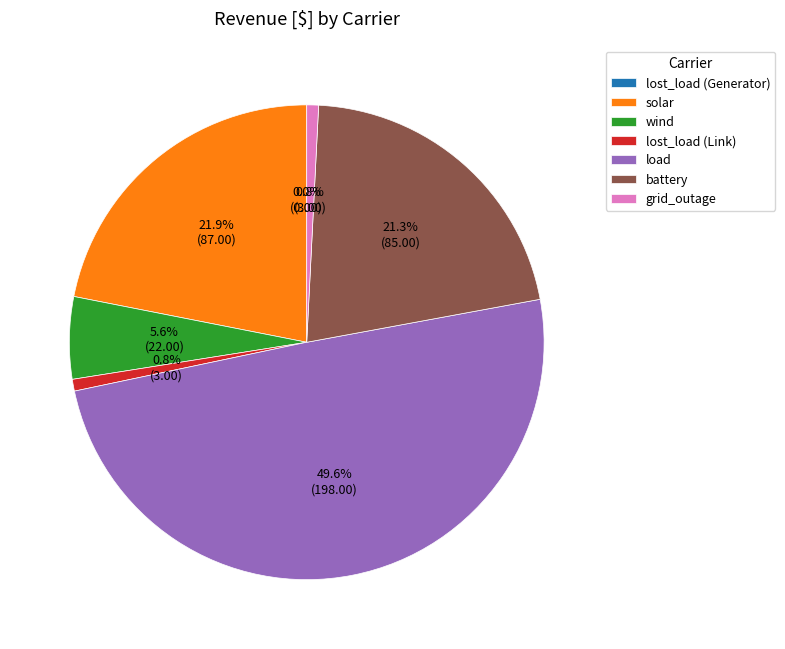

What is the total percentage of battery and solar?

43.2%